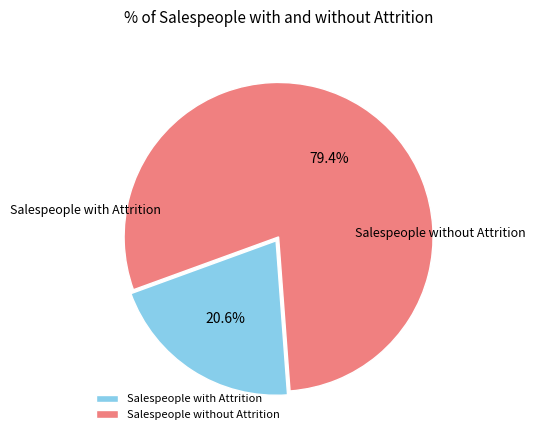

To the nearest percent, what is the combined percentage of Salespeople without Attrition and Salespeople with Attrition?

100%